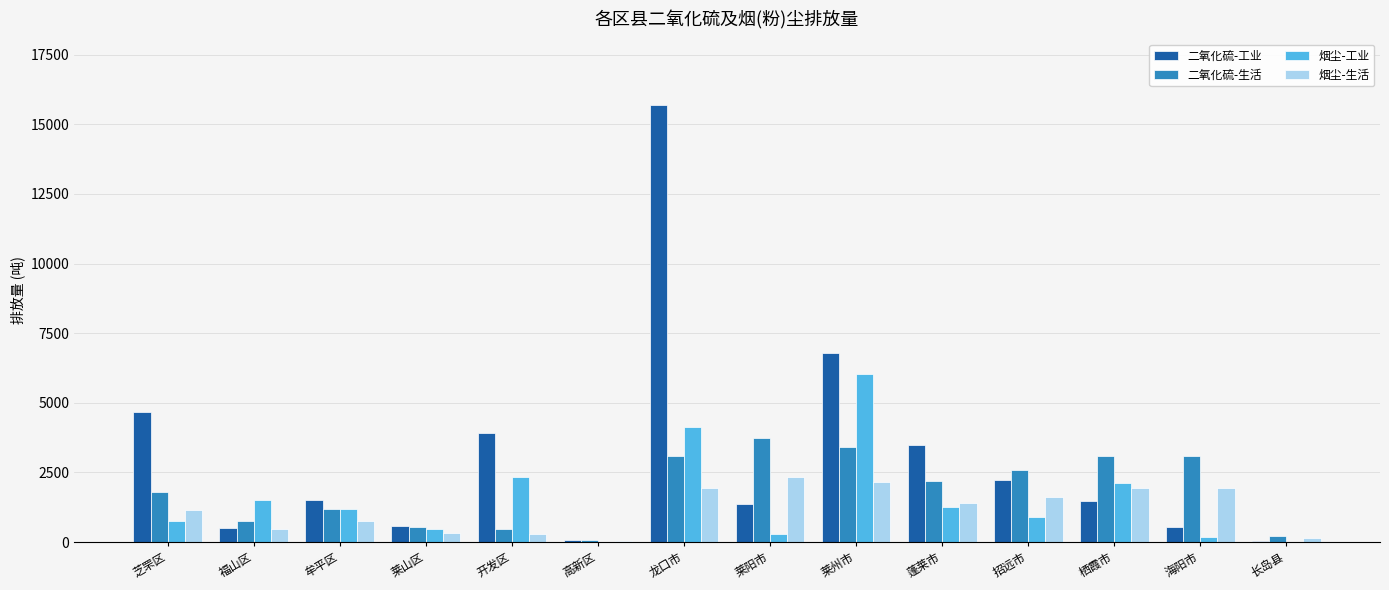

What is the sum of all 二氧化硫-工业 values?

42882.0